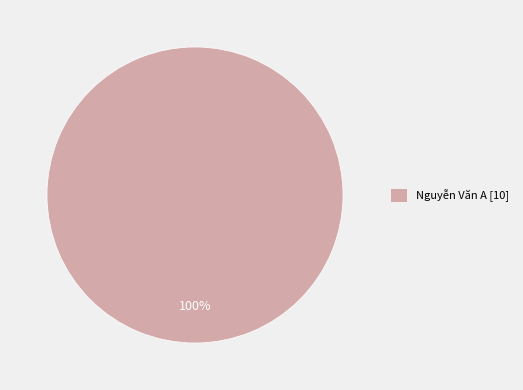

What percentage is the Nguyễn Văn A [10] slice, to the nearest percent?

100%